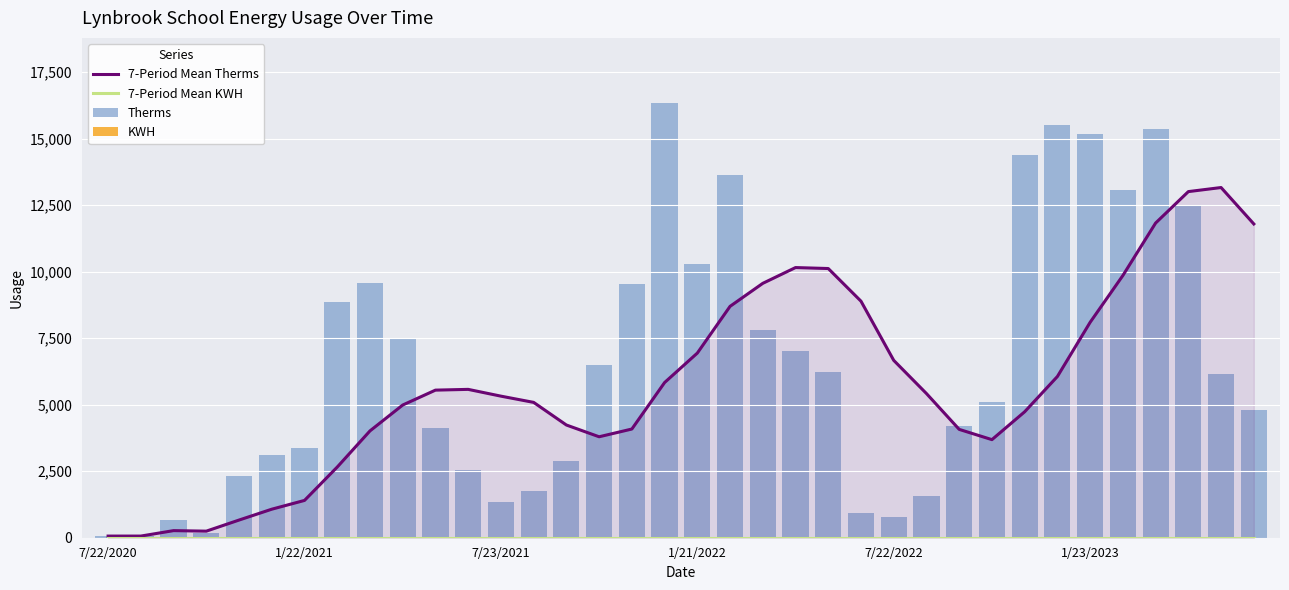

What is the maximum value for 7-Period Mean Therms?

13164.6